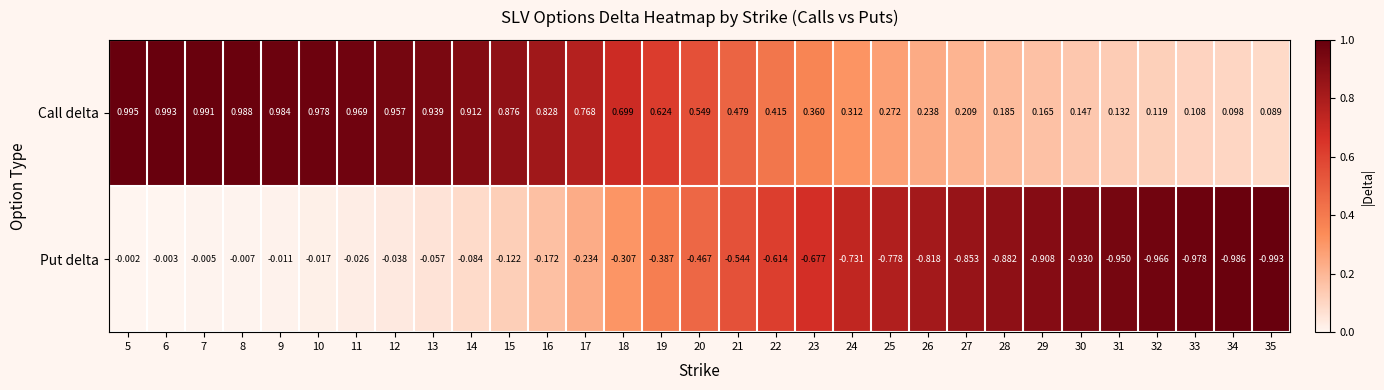

Rank the series by their average value, from lowest to highest.

Put delta, Call delta